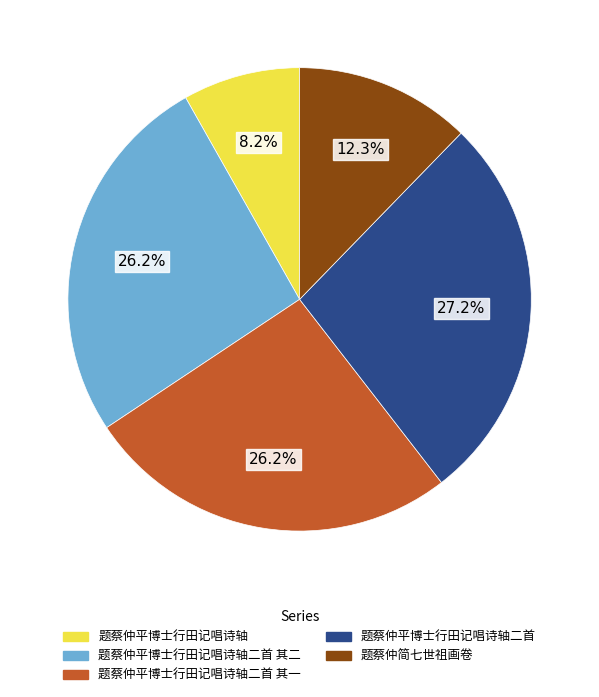

Is there a majority slice in this chart?

No